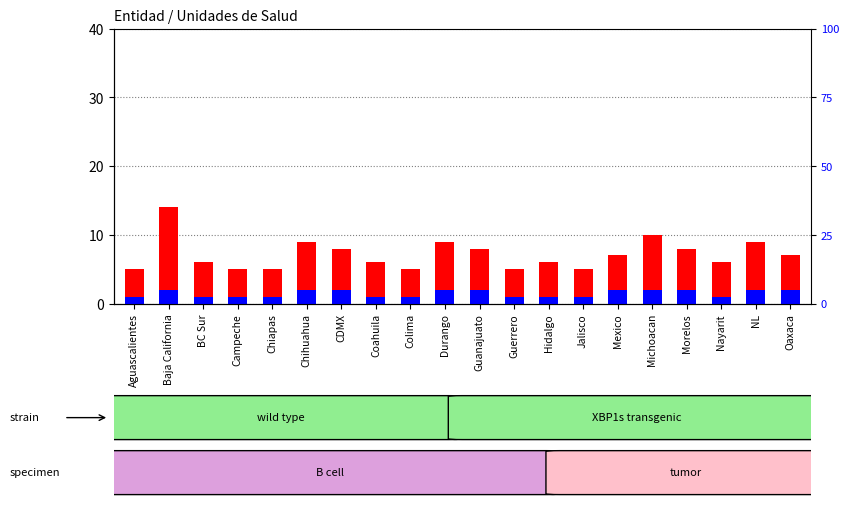

Count the number of data series in this chart.

2